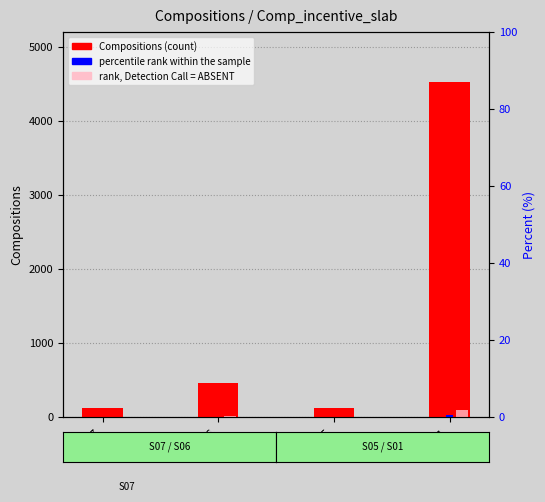

Which series has the largest total across all categories?

Compositions